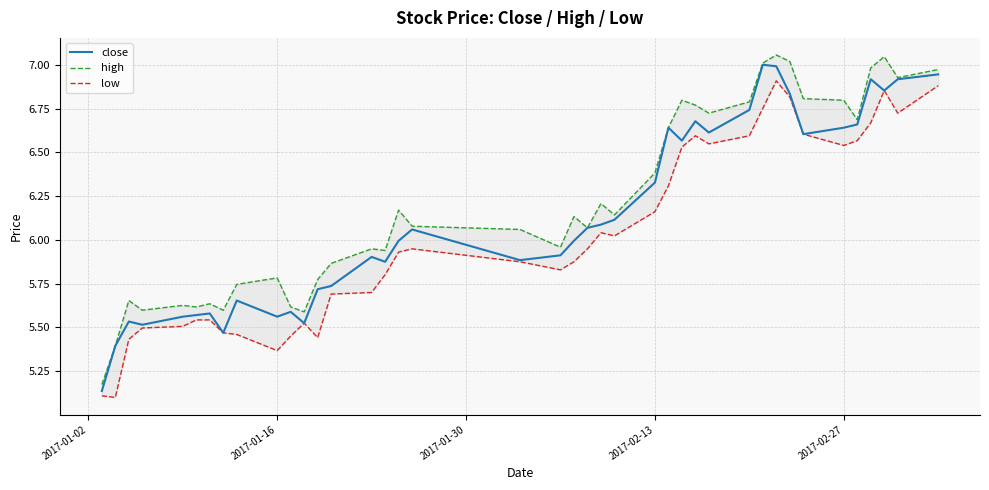

List the series in order of their overall mean, highest first.

high, close, low